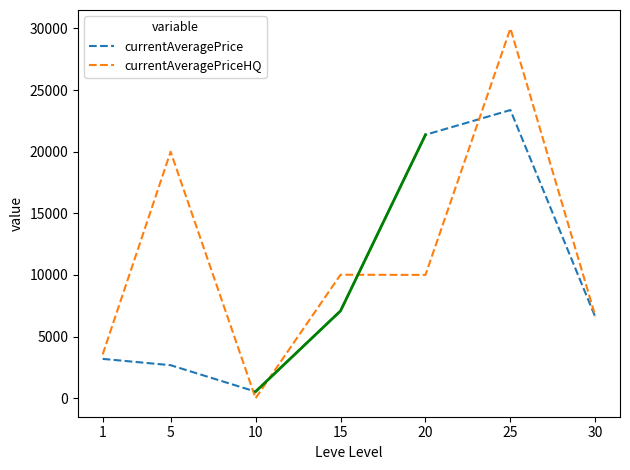

What is the sum of all currentAveragePrice values?

64820.9